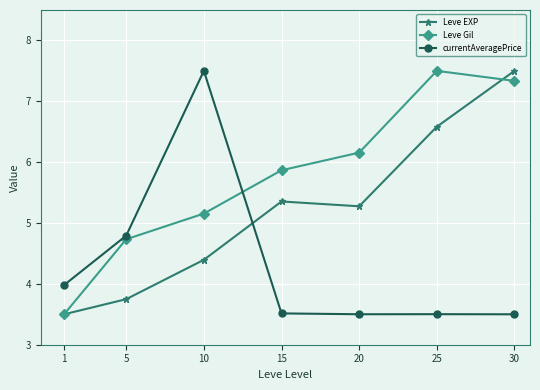

Which category has the highest value in the Leve EXP series?

30